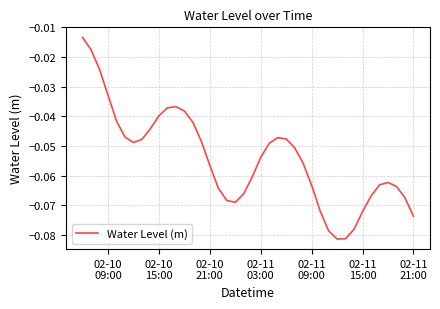

Does the chart display data point markers on the line(s)?

No